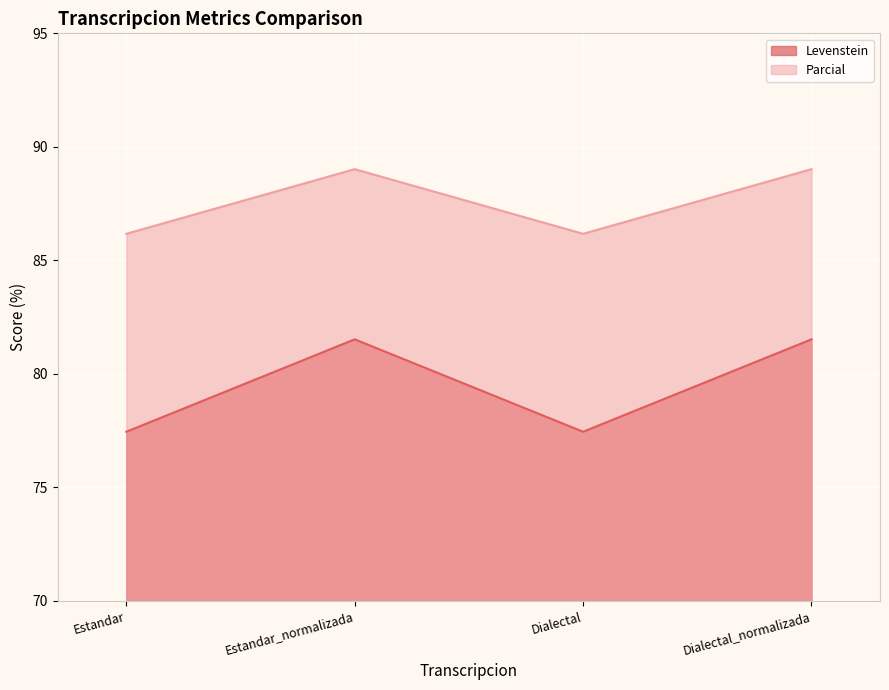

How many lines are shown in the chart?

2